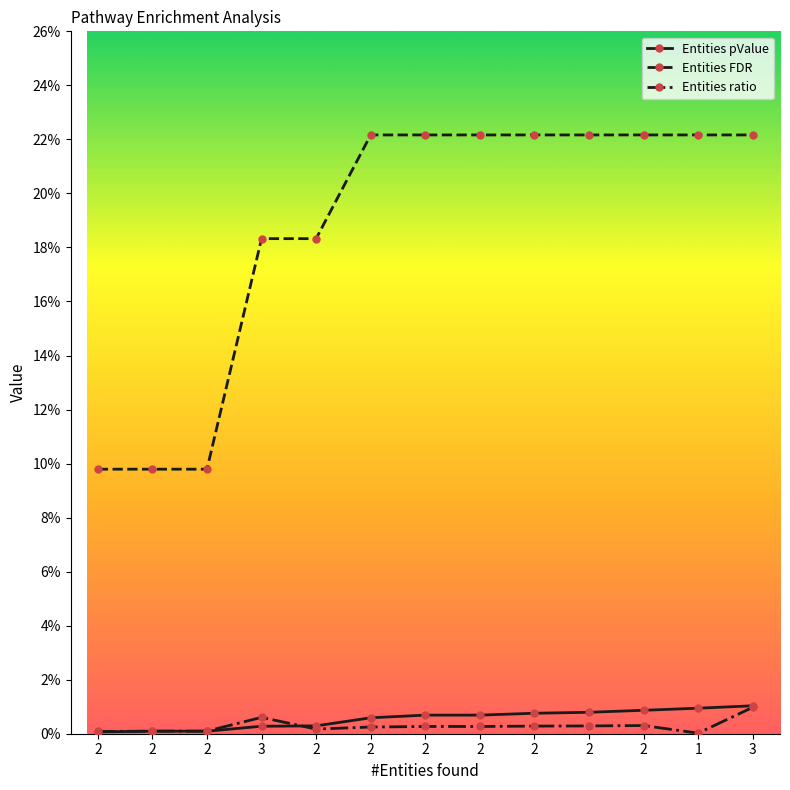

What are all the series names shown in the legend?

Entities pValue, Entities FDR, Entities ratio